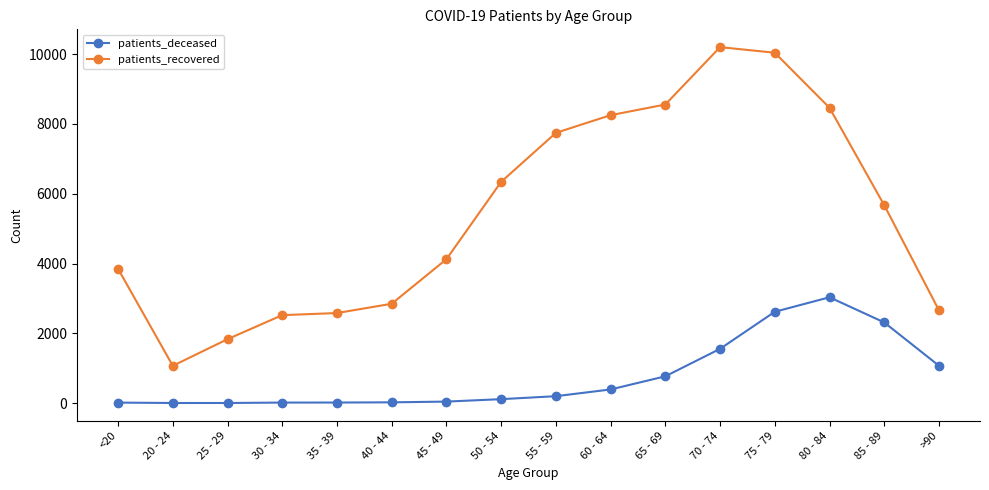

What is the maximum value shown in the chart?

10202